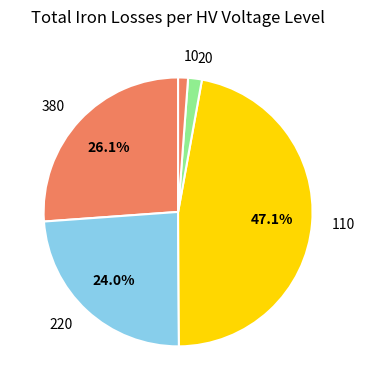

What percentage is the 10 slice, to the nearest percent?

1%